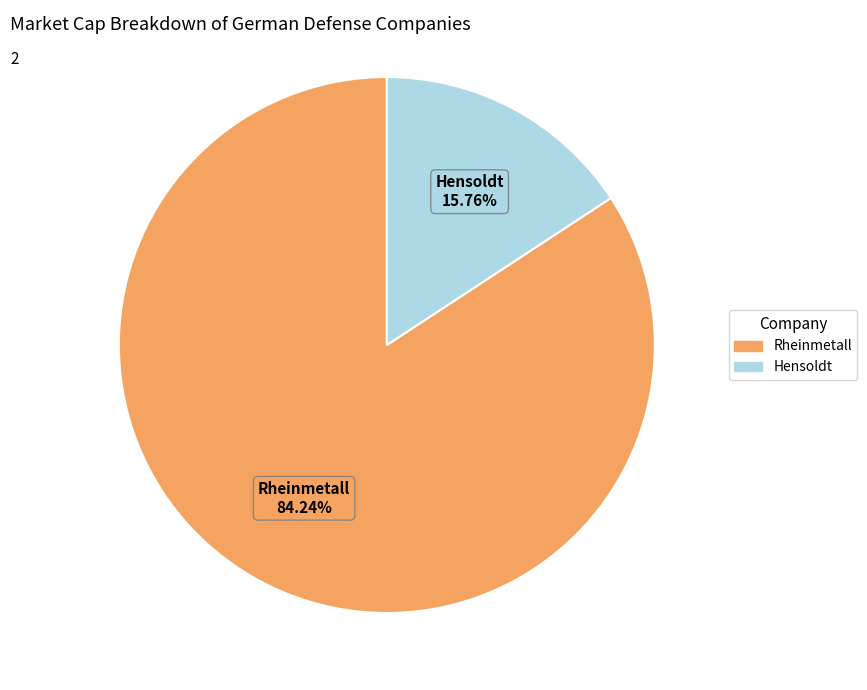

True or false: Rheinmetall accounts for 91% of the total.

False